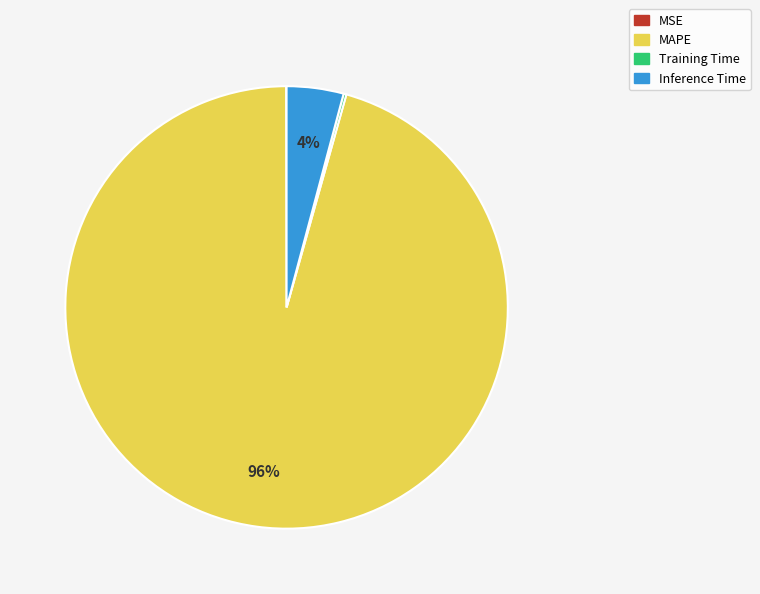

To the nearest percent, what is the average slice percentage?

25%